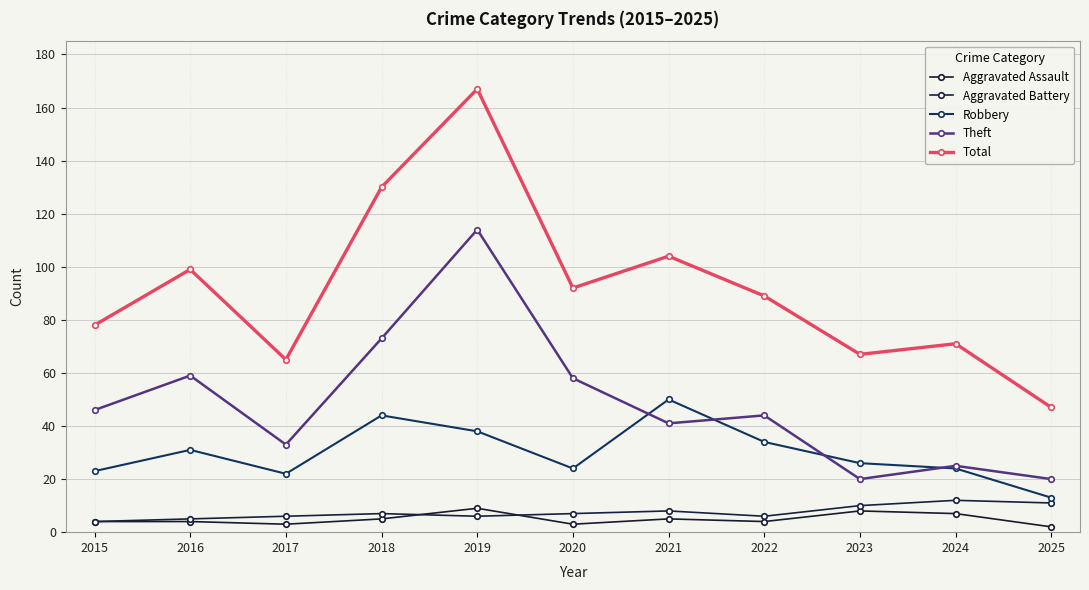

How many lines are shown in the chart?

5